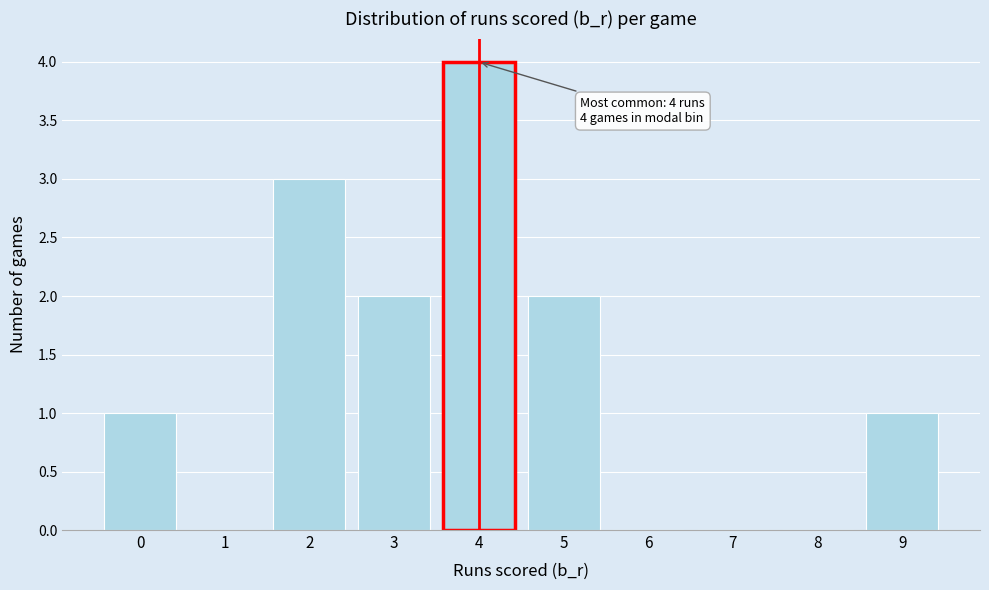

Over which range of the x-axis is the bar tallest?

3.5 to 4.5